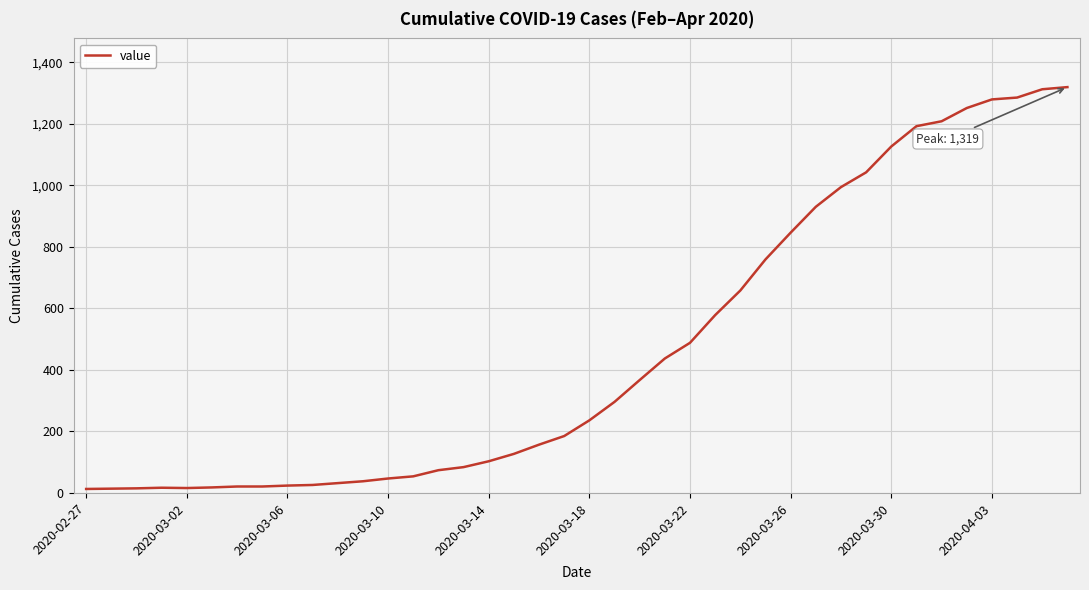

What is the sum of all values?

18689